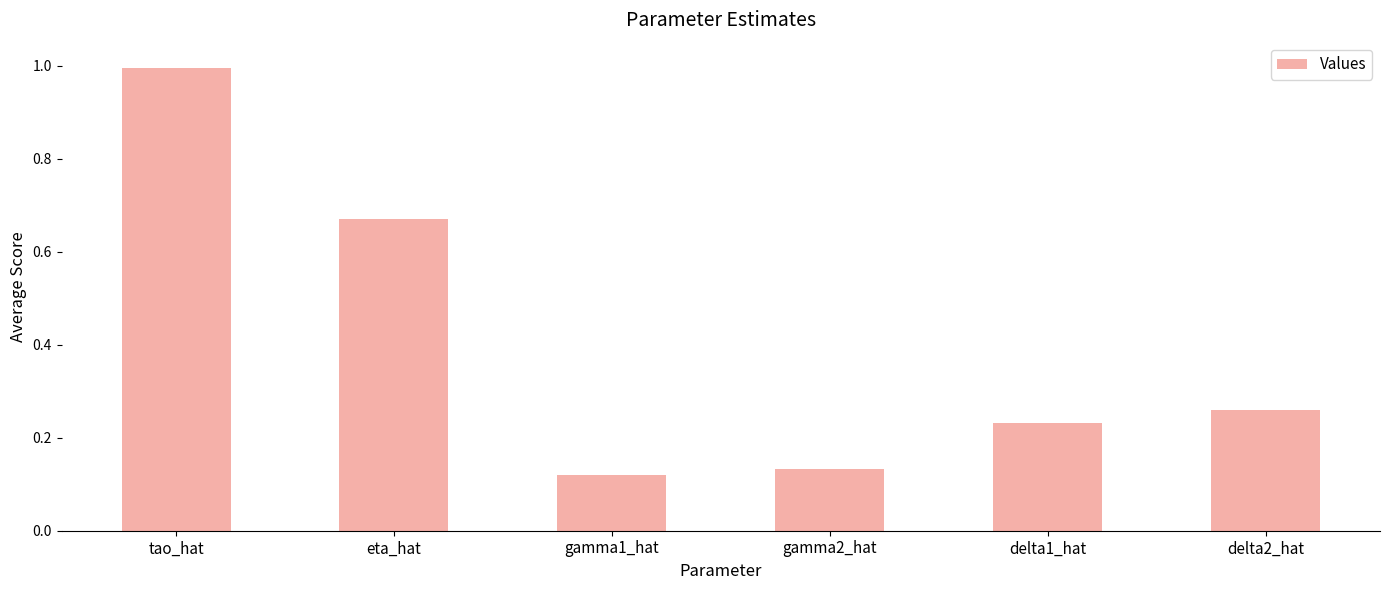

Which label corresponds to the largest value in the chart?

tao_hat